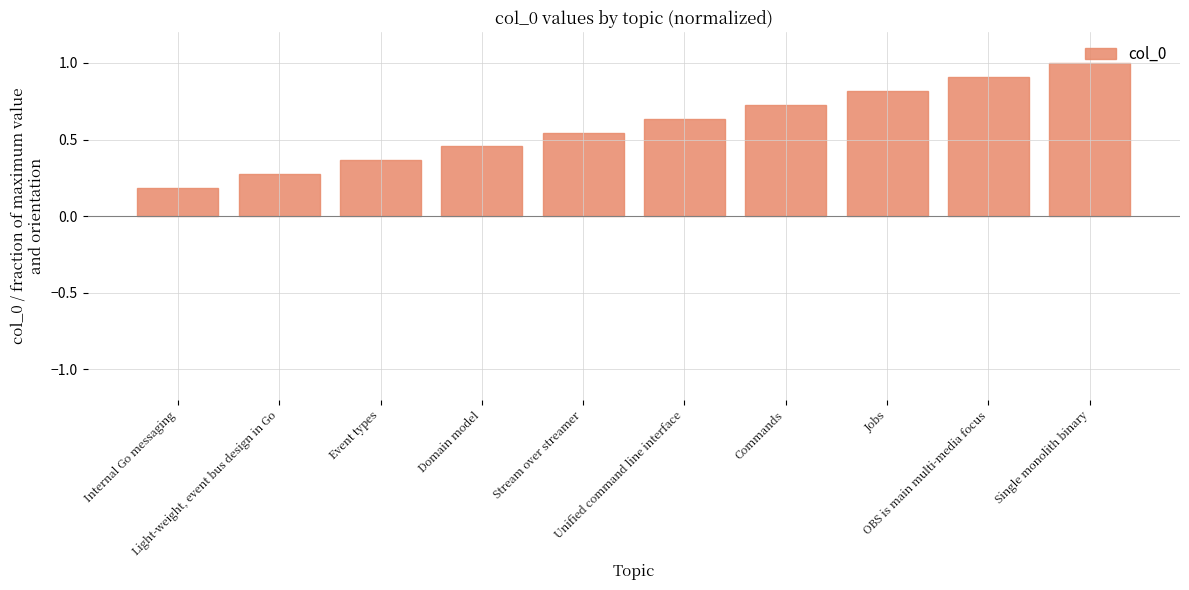

How many distinct data groups are displayed?

1